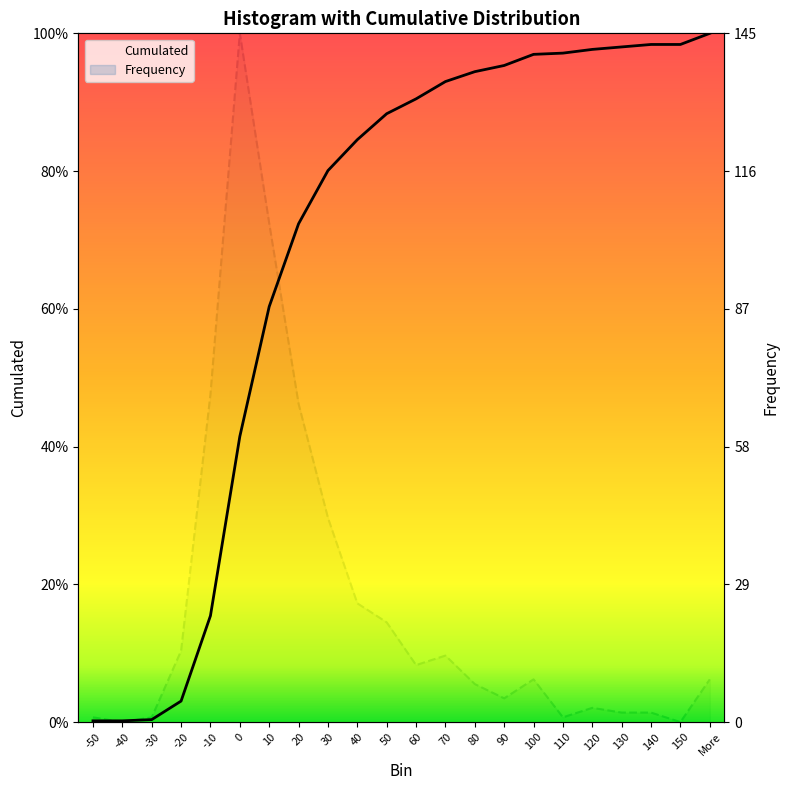

At 10, list the series in order from largest to smallest.

Frequency, Cumulated